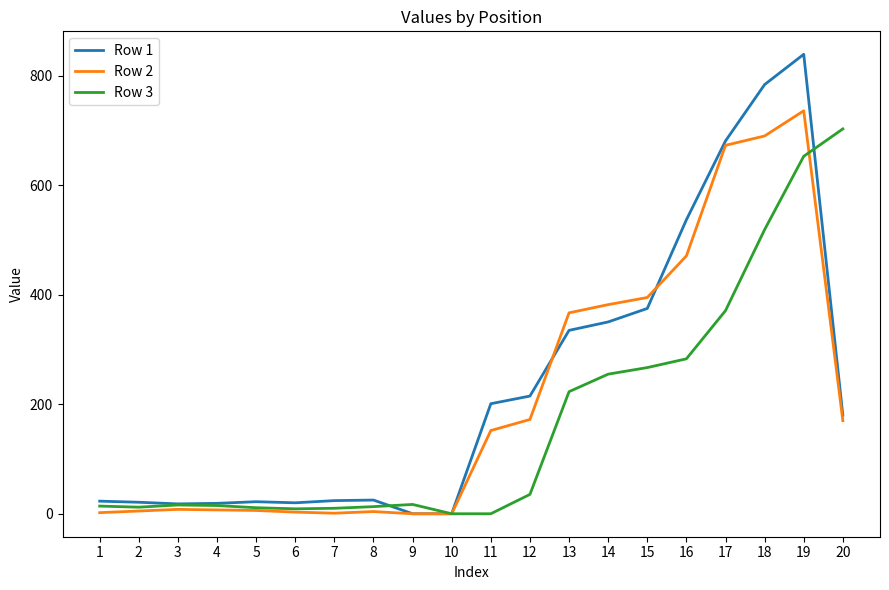

Which series has the largest total across all categories?

Row 1